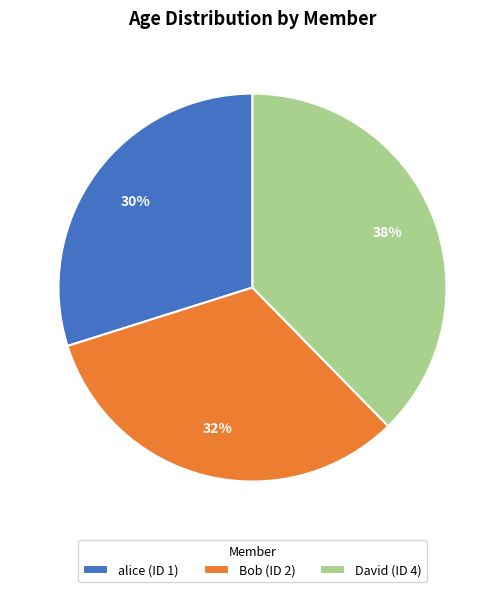

To the nearest percent, what is the combined percentage of David (ID 4) and alice (ID 1)?

68%